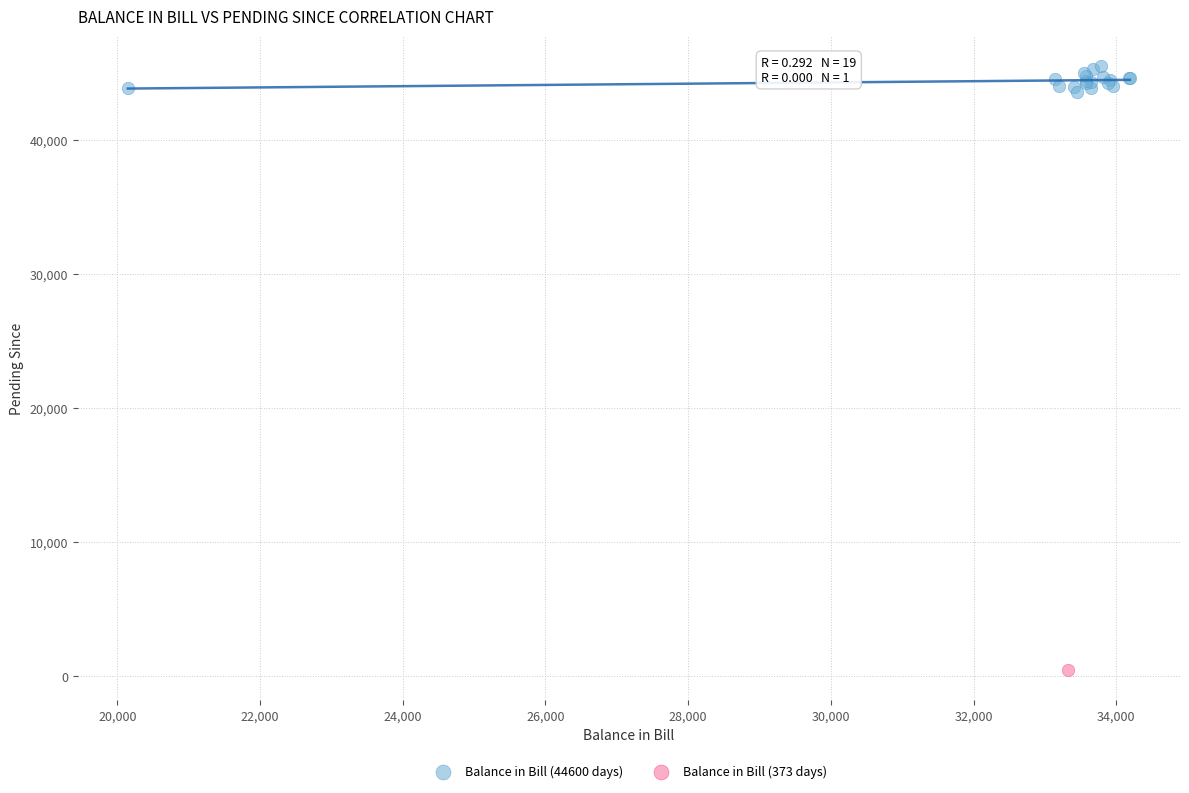

What are all the series names shown in the legend?

Balance in Bill (44600 days), Balance in Bill (373 days)